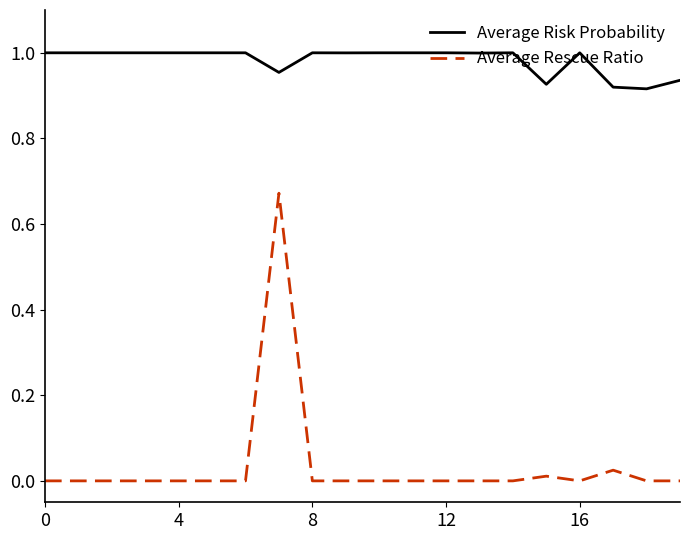

Rank the series by their maximum value, from lowest to highest.

Average Rescue Ratio, Average Risk Probability